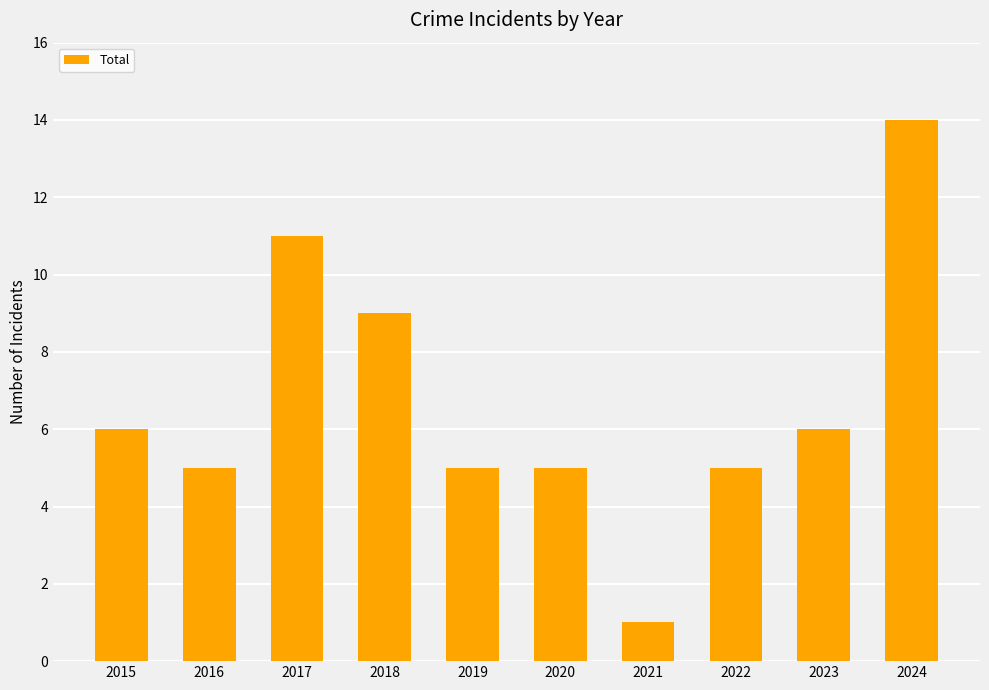

The value at 2022 is 5. True or false?

True